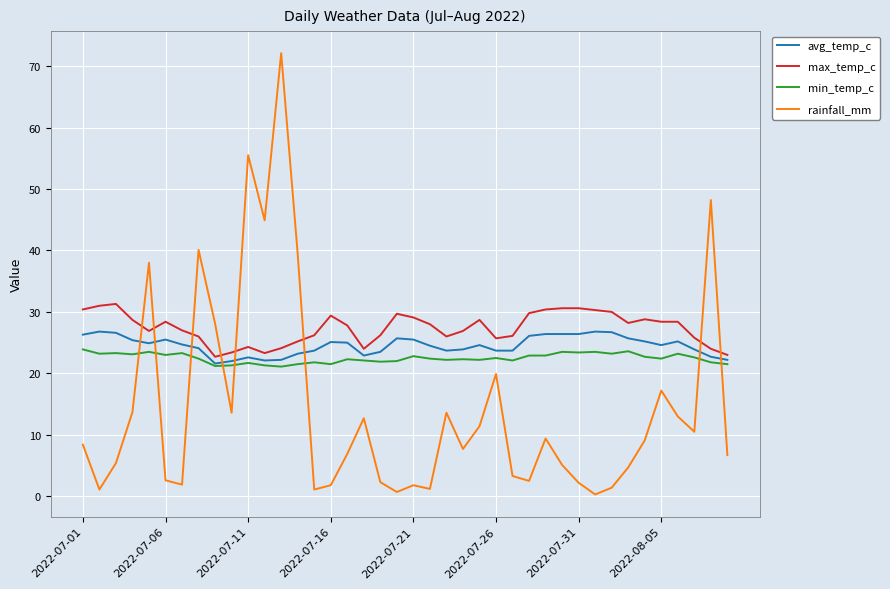

Which series has the largest range (max minus min)?

rainfall_mm